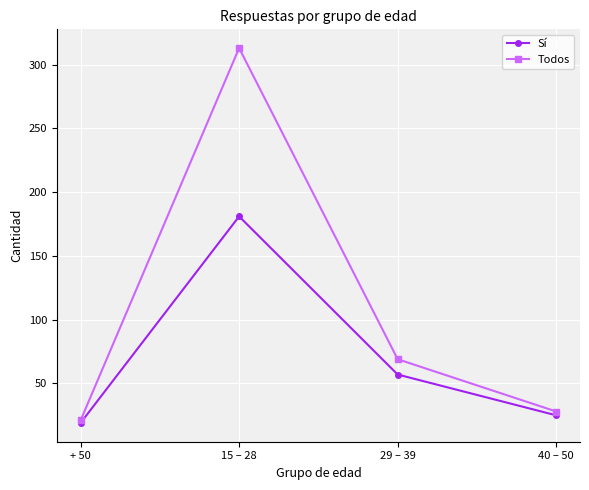

Which series has the largest range (max minus min)?

Todos